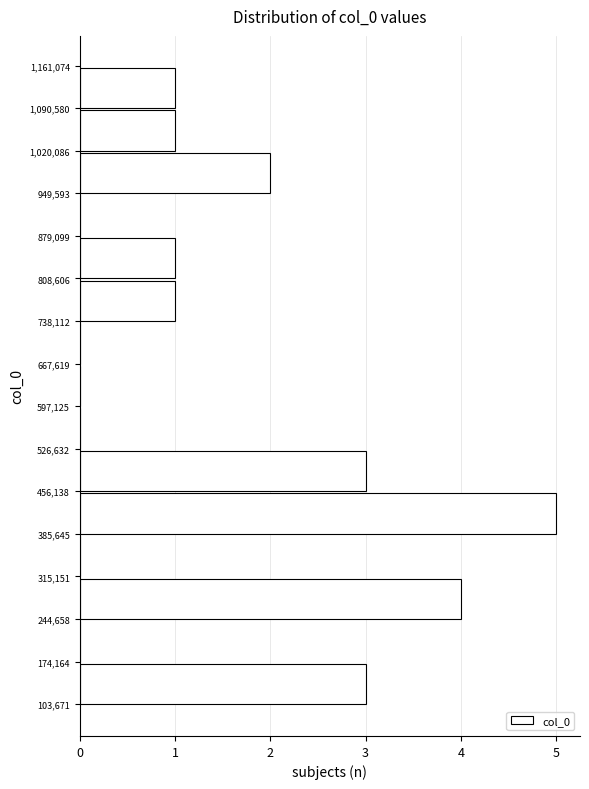

Over which range of the y-axis is the bar longest?

385,645 to 456,138